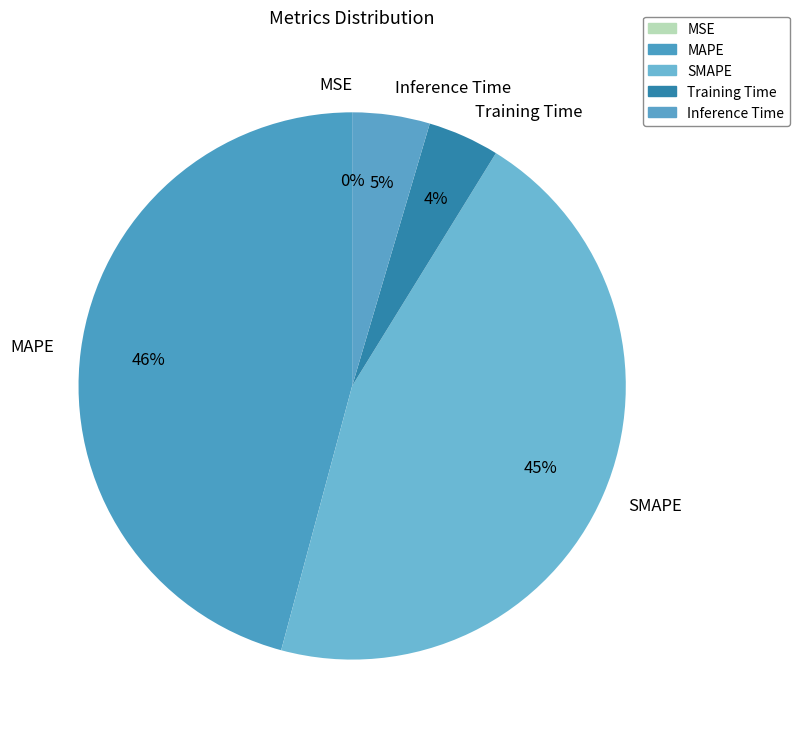

To the nearest percent, what is the average slice percentage?

20%